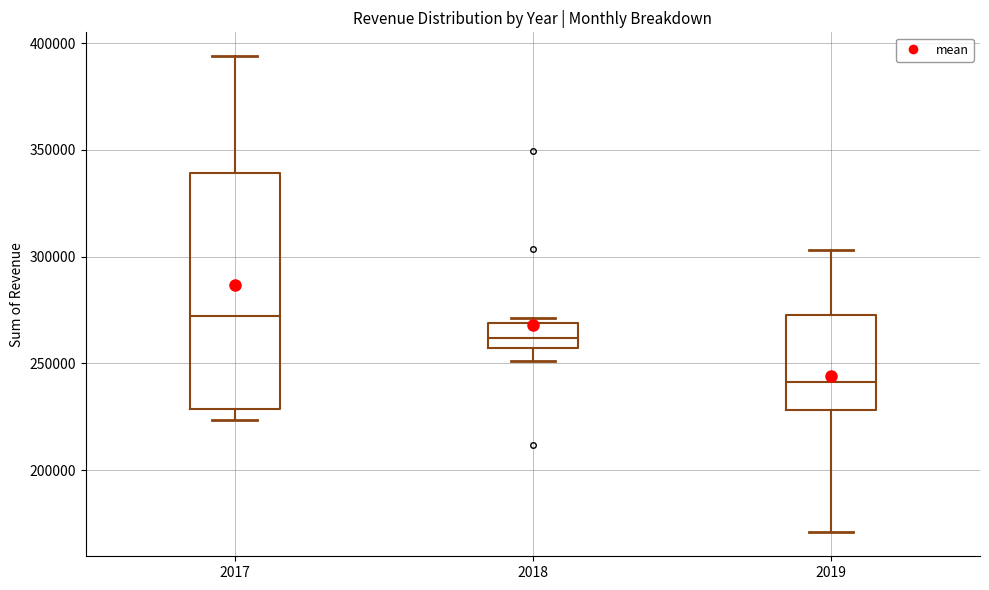

Which box's median line is the highest?

2017